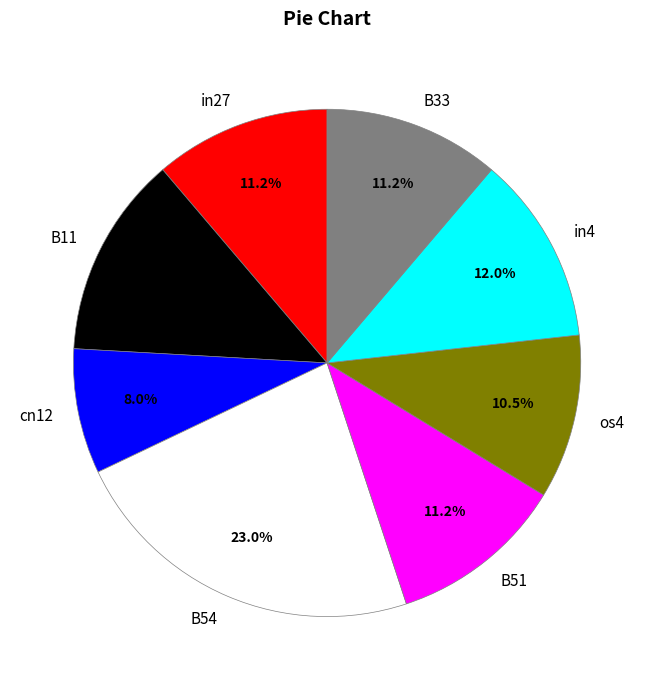

To the nearest percent, what is the difference between the largest and smallest slice percentages?

15%